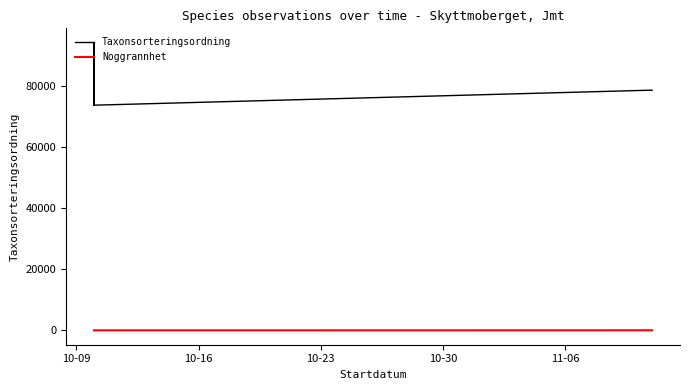

The Taxonsorteringsordning series shows 28421 at 6. True or false?

False